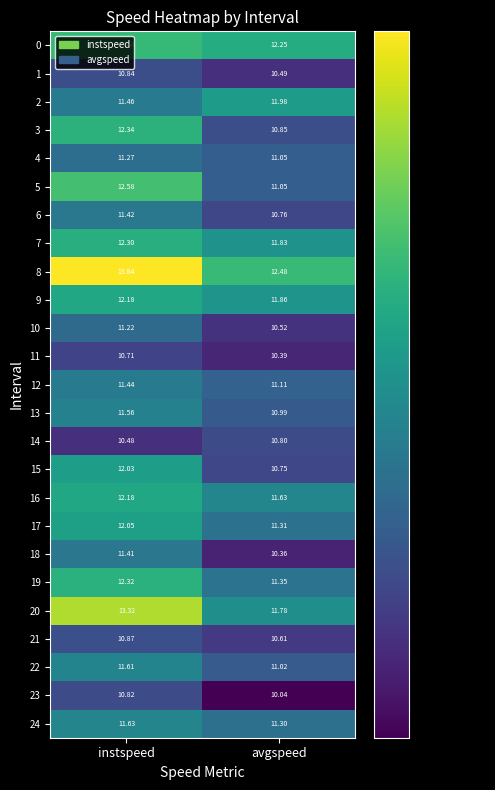

At how many categories does at least one series exceed 11?

2